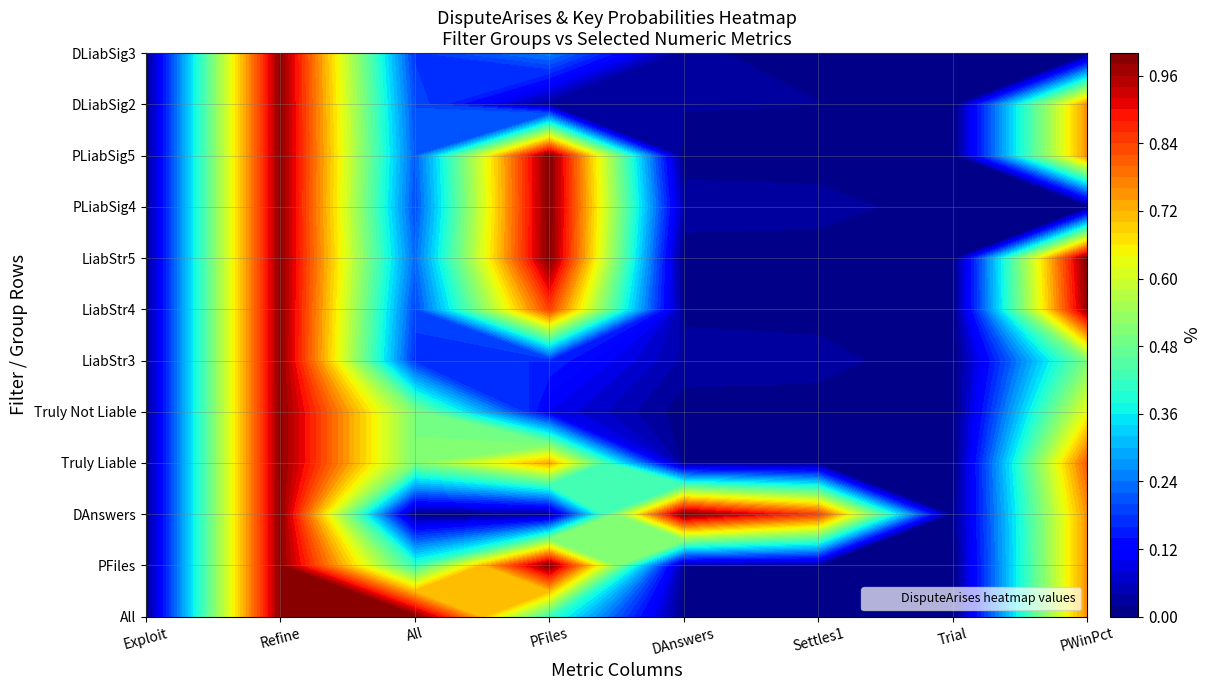

Is the value of LiabStr4 at 3 greater than the value of All at 5?

Yes